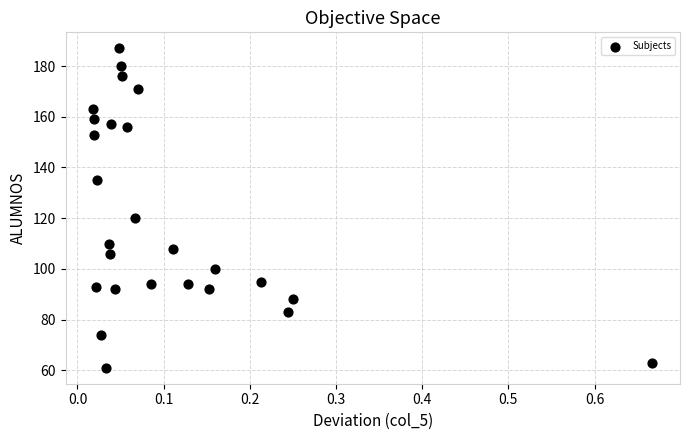

What is the range of Y values (max minus min)?

126